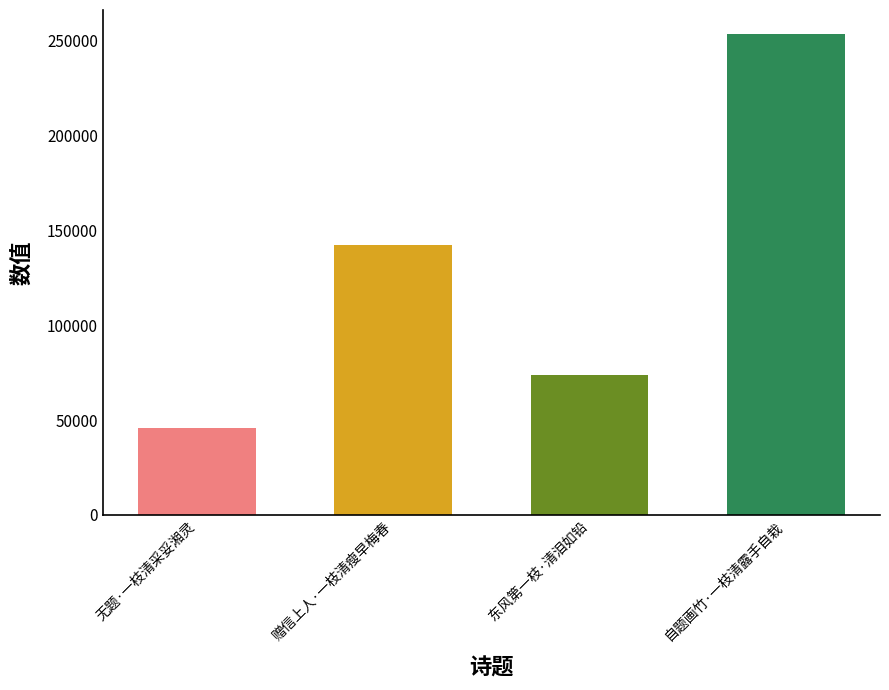

What is the change in value from 赠信上人·一枝清瘦早梅春 to 东风第一枝·清泪如铅?

-68798